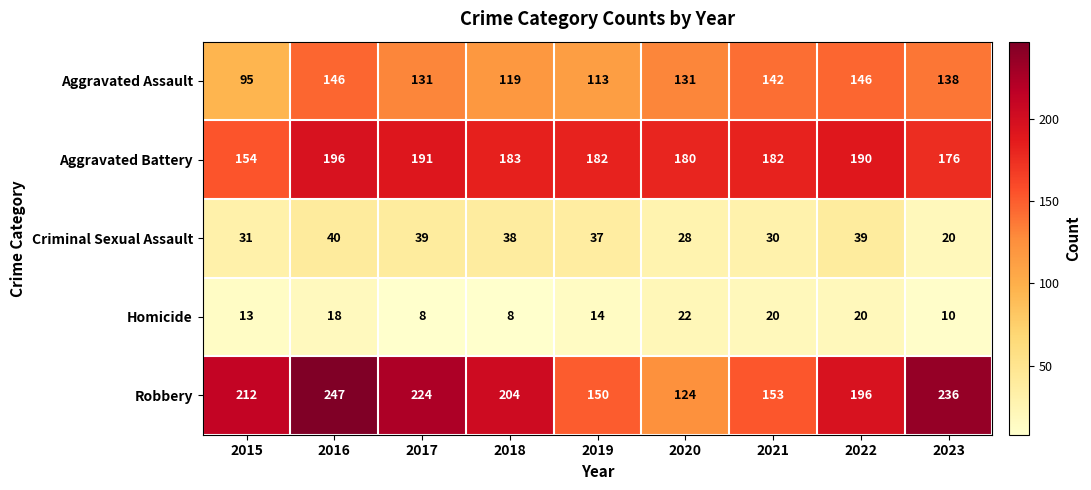

What is the difference between the maximum and second lowest values in the Aggravated Assault series?

33